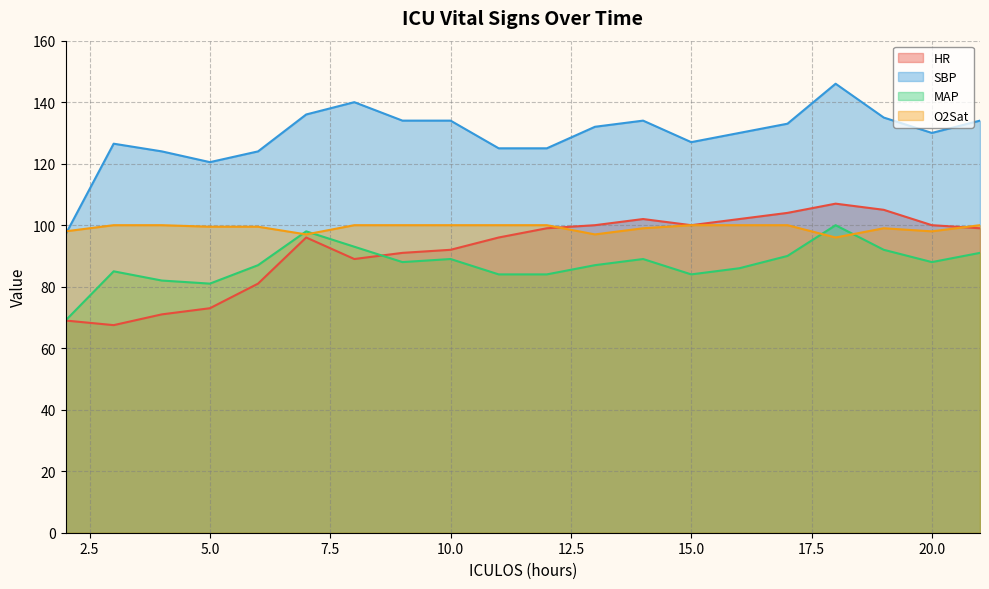

What is the sum of the MAP values at 3 and 10?

174.0